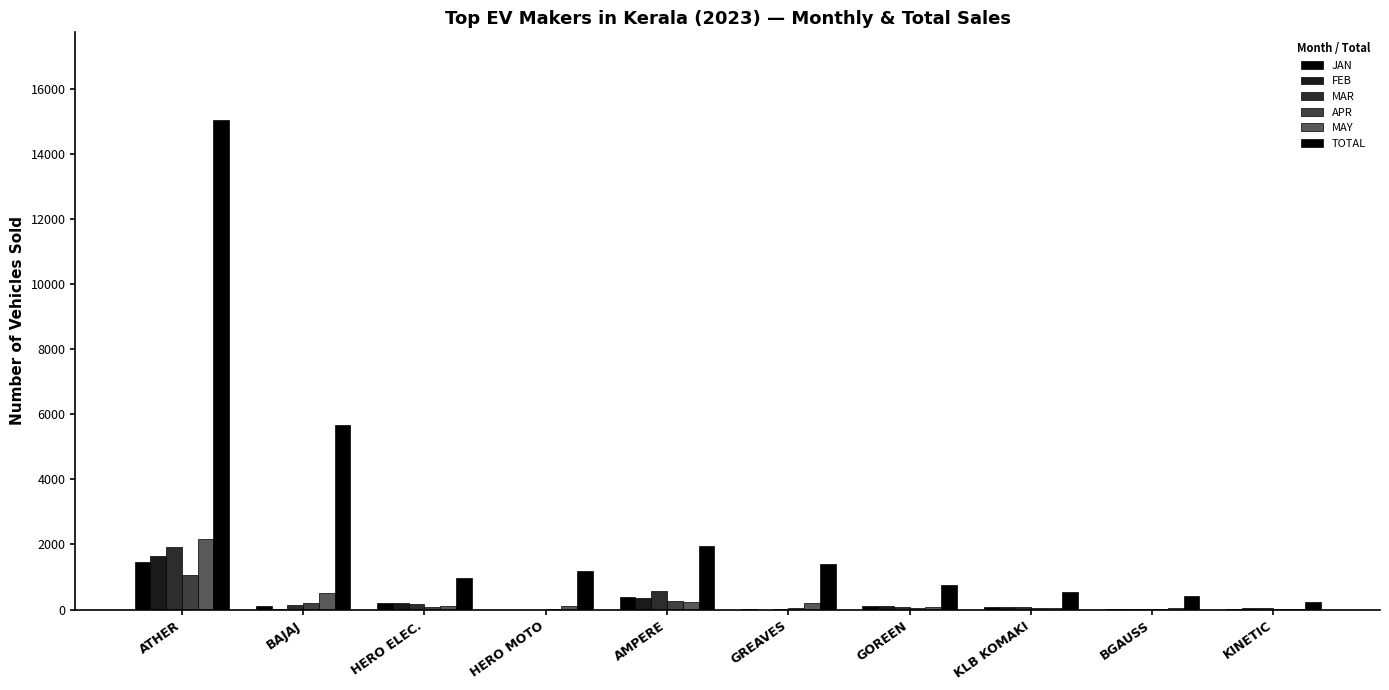

What is the greatest value displayed?

15033